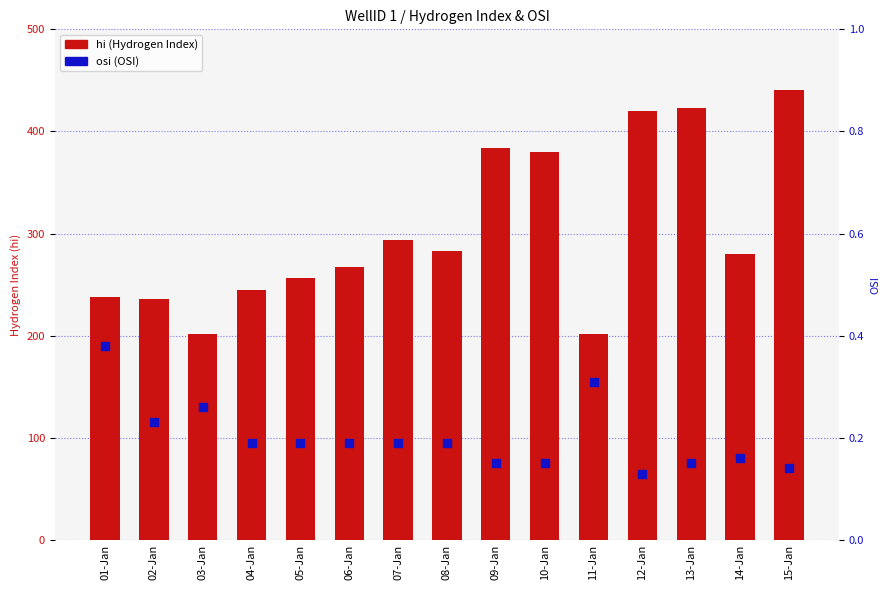

Which series has the largest total across all categories?

hi